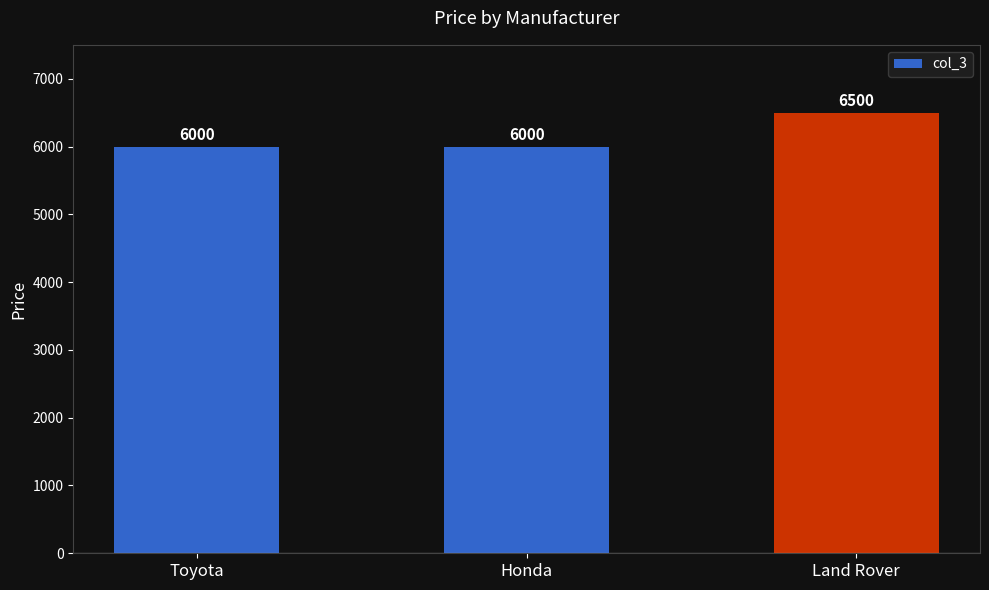

What is the change in value from Honda to Land Rover?

+500